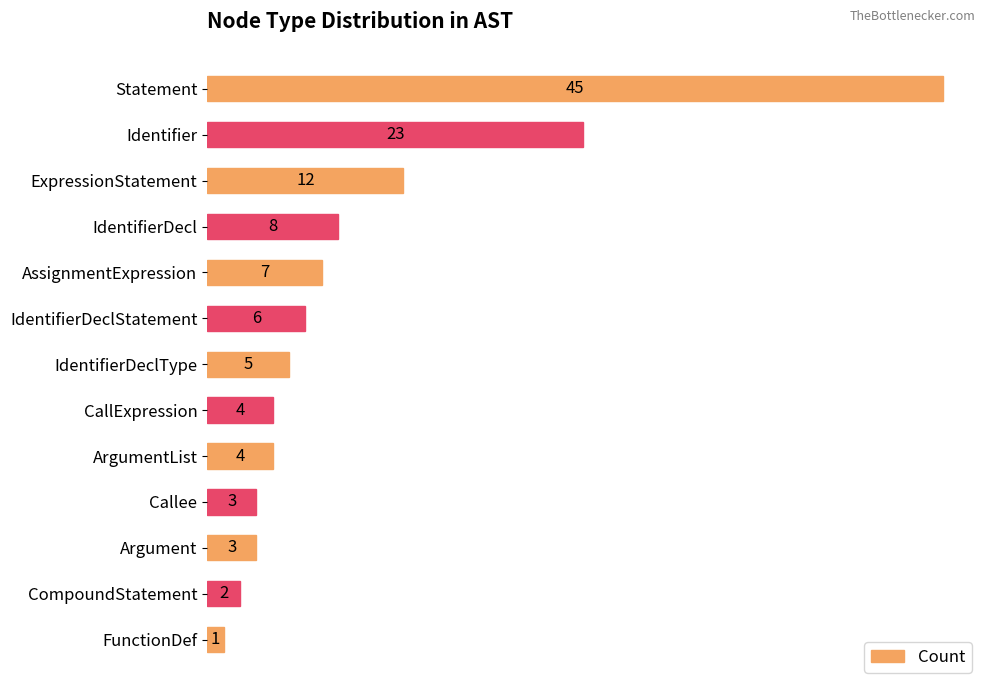

Which has a higher value, IdentifierDeclType or ArgumentList?

IdentifierDeclType